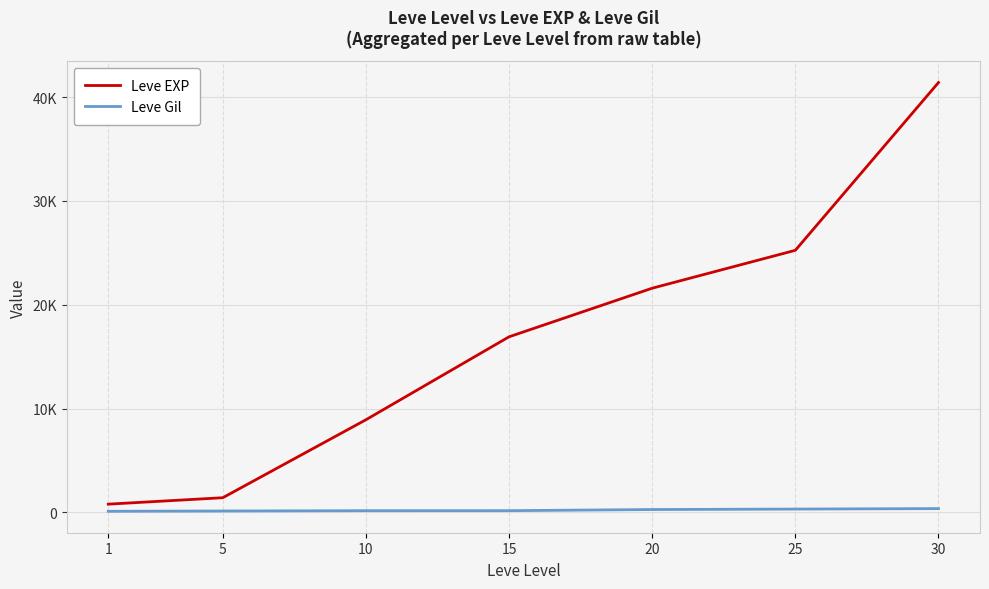

What are all the series names shown in the legend?

Leve EXP, Leve Gil